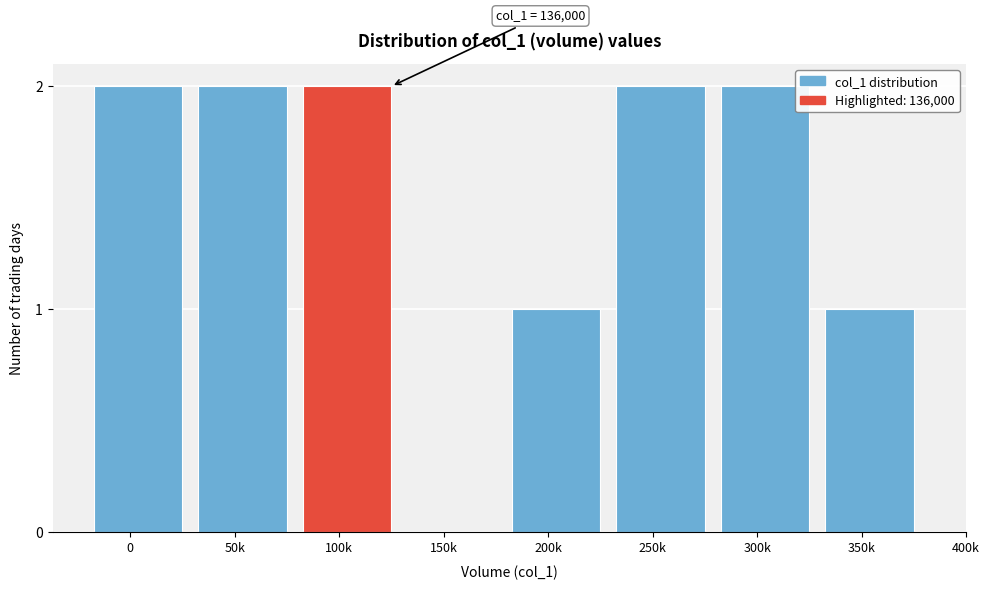

Reading right to left, list all the values displayed in this chart.

350k=1	300k=2	250k=2	200k=1	150k=0	100k=2	50k=2	0=2